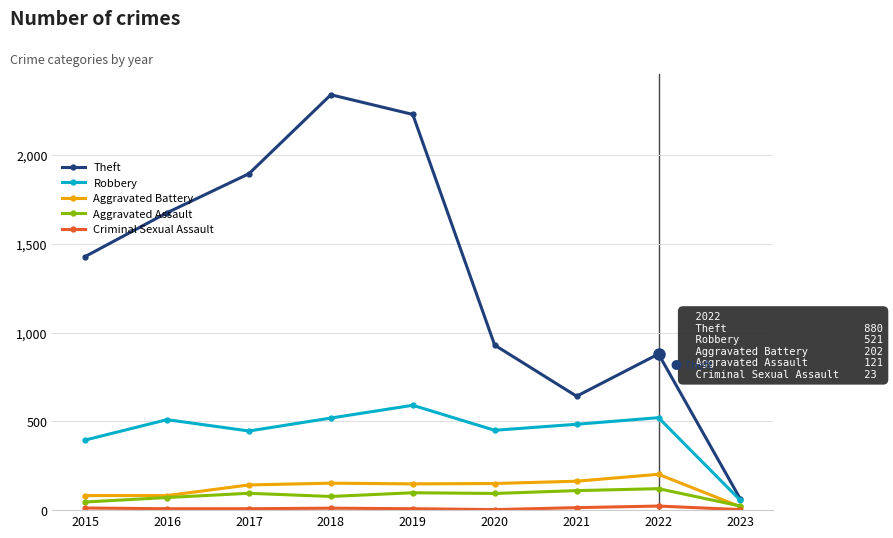

At which category does the chart reach its peak across all series?

2018